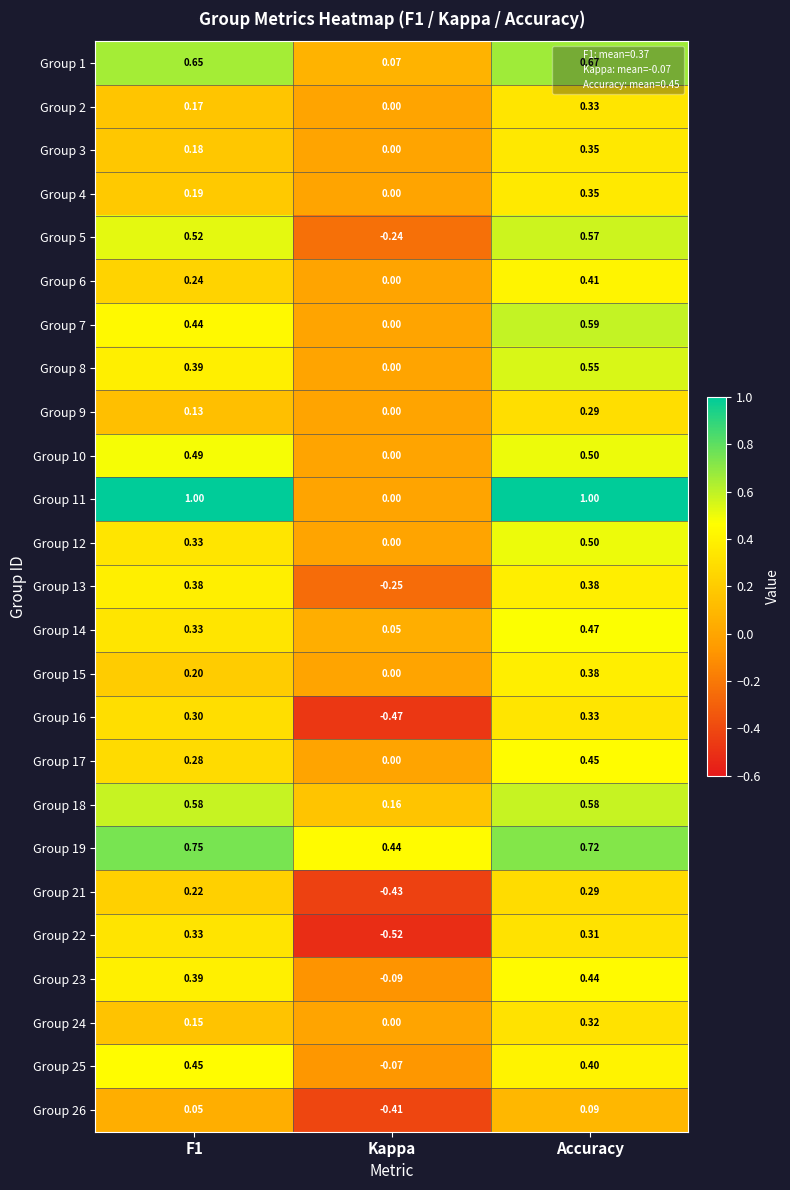

Which series has the widest spread of values?

Group 11